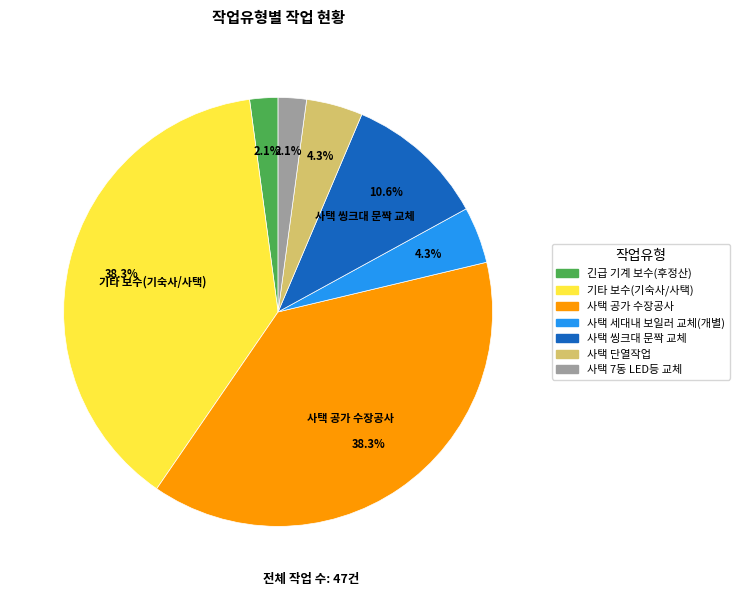

Is the sum of 긴급 기계 보수(후정산) and 사택 7동 LED등 교체 greater than half?

No